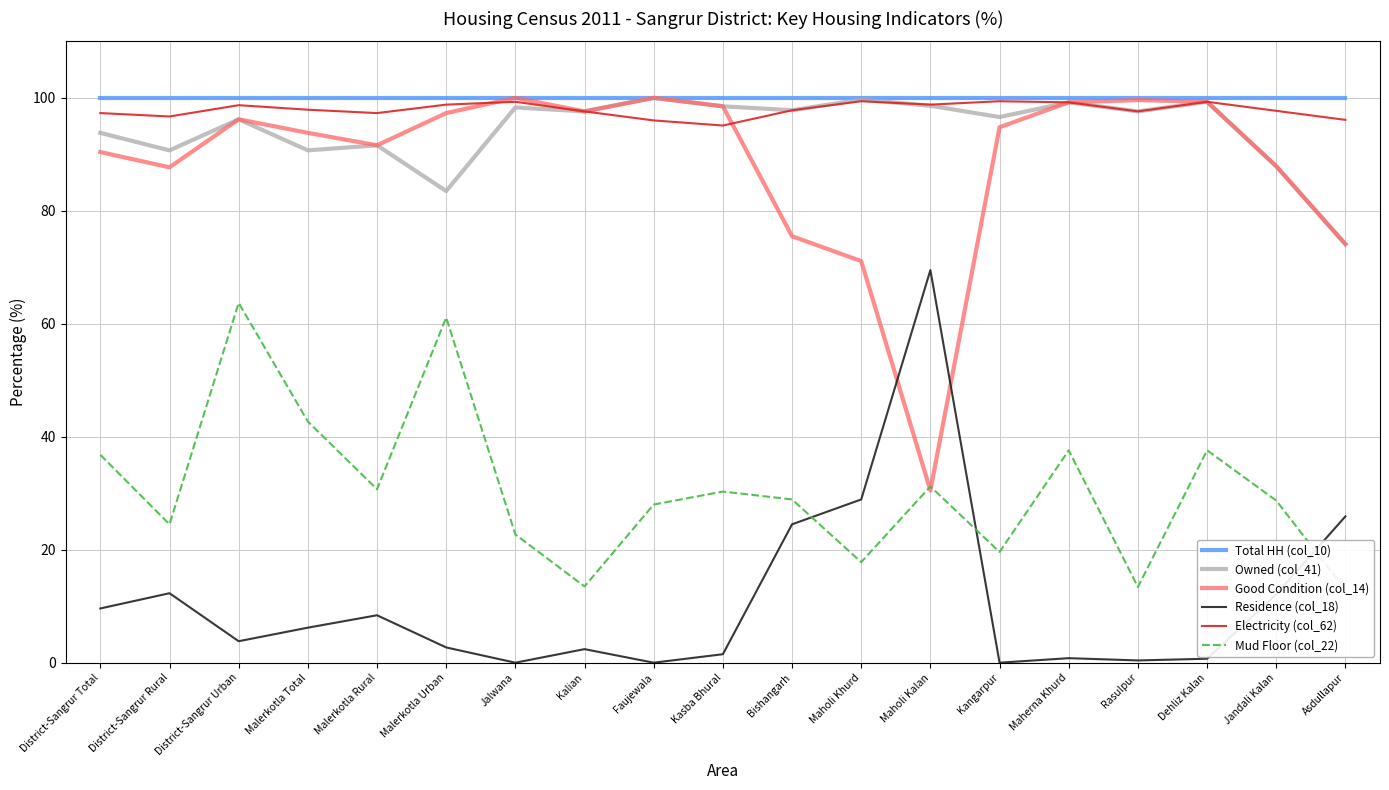

True or false: Total HH (col_10) and Electricity (col_62) intersect in this chart.

False